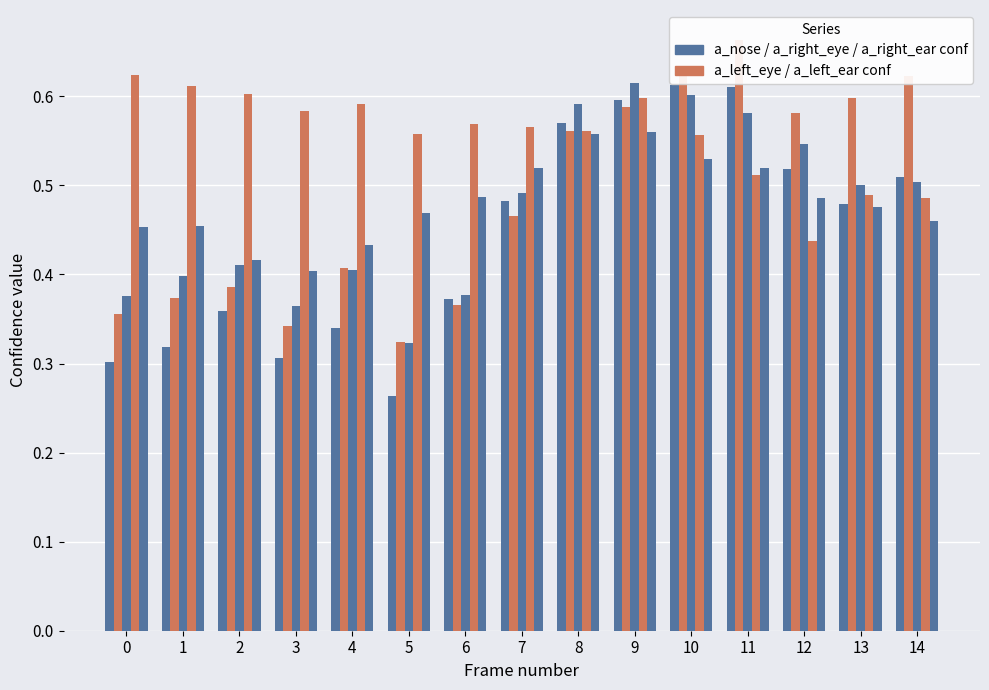

Reading left to right, what are all the values shown in this chart?

a_nose_confidence: 0=0.3	1=0.3	2=0.4	3=0.3	4=0.3	5=0.3	6=0.4	7=0.5	8=0.6	9=0.6	10=0.6	11=0.6	12=0.5	13=0.5	14=0.5
a_left_eye_confidence: 0=0.4	1=0.4	2=0.4	3=0.3	4=0.4	5=0.3	6=0.4	7=0.5	8=0.6	9=0.6	10=0.6	11=0.7	12=0.6	13=0.6	14=0.6
a_right_eye_confidence: 0=0.4	1=0.4	2=0.4	3=0.4	4=0.4	5=0.3	6=0.4	7=0.5	8=0.6	9=0.6	10=0.6	11=0.6	12=0.5	13=0.5	14=0.5
a_left_ear_confidence: 0=0.6	1=0.6	2=0.6	3=0.6	4=0.6	5=0.6	6=0.6	7=0.6	8=0.6	9=0.6	10=0.6	11=0.5	12=0.4	13=0.5	14=0.5
a_right_ear_confidence: 0=0.5	1=0.5	2=0.4	3=0.4	4=0.4	5=0.5	6=0.5	7=0.5	8=0.6	9=0.6	10=0.5	11=0.5	12=0.5	13=0.5	14=0.5